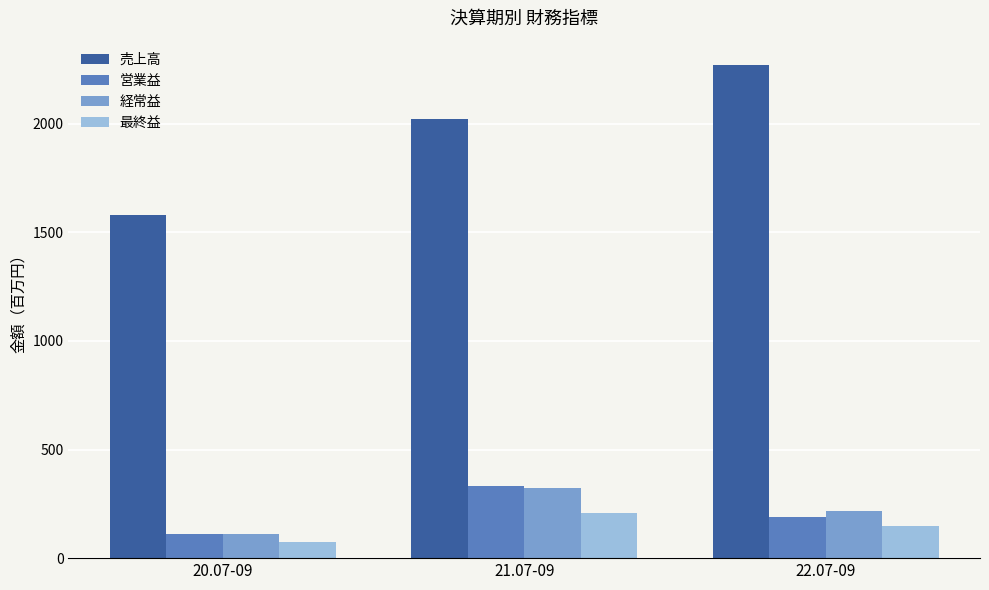

Rank the categories by 営業益 value from lowest to highest.

20.07-09, 22.07-09, 21.07-09